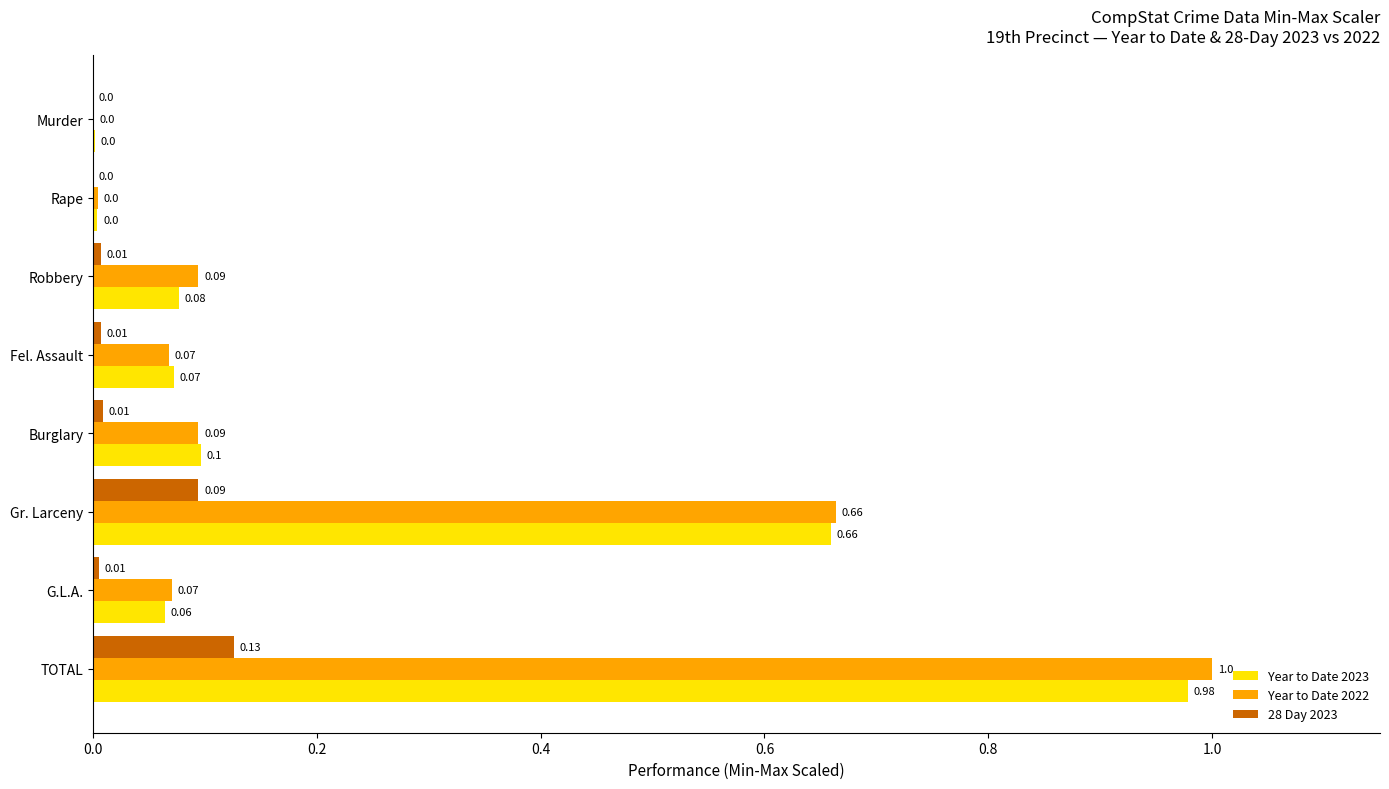

Between Rape and Burglary, which series saw the biggest shift?

Year to Date 2023